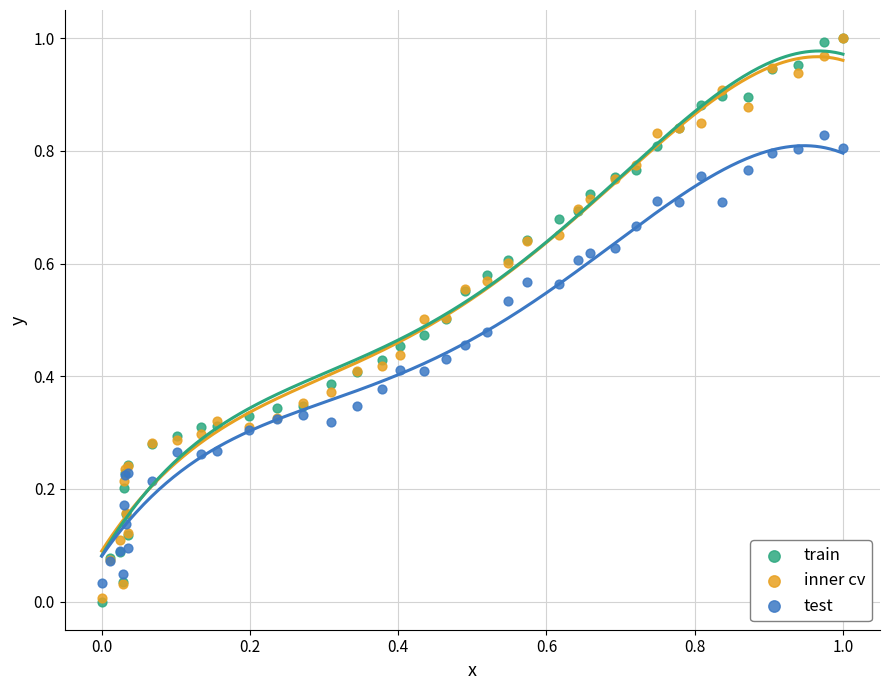

What are all the series names shown in the legend?

train, inner cv, test